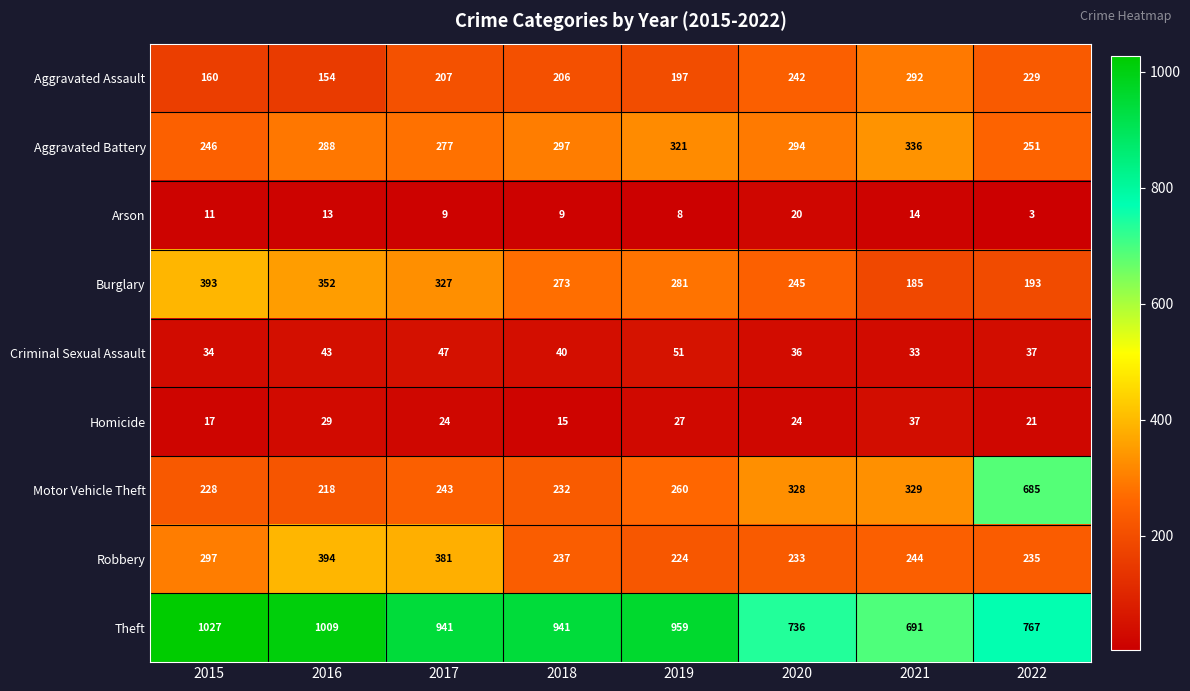

What is the average value of the Aggravated Assault series?

211